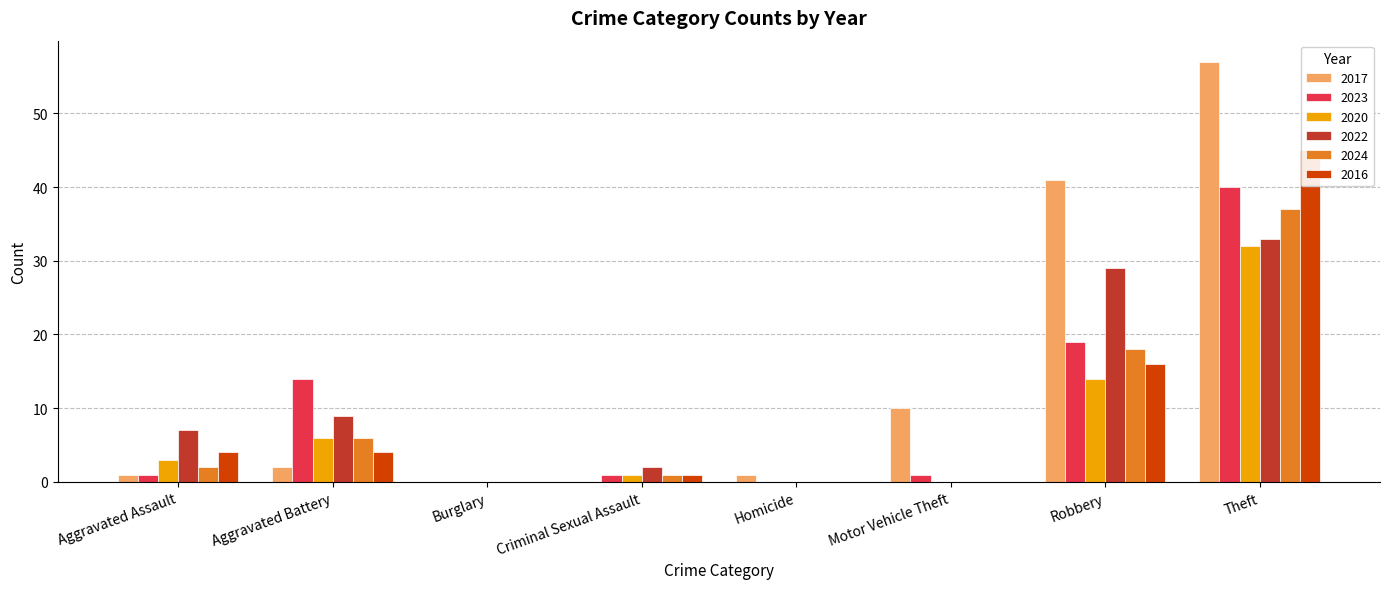

At which category is the sum across all series the highest?

Theft